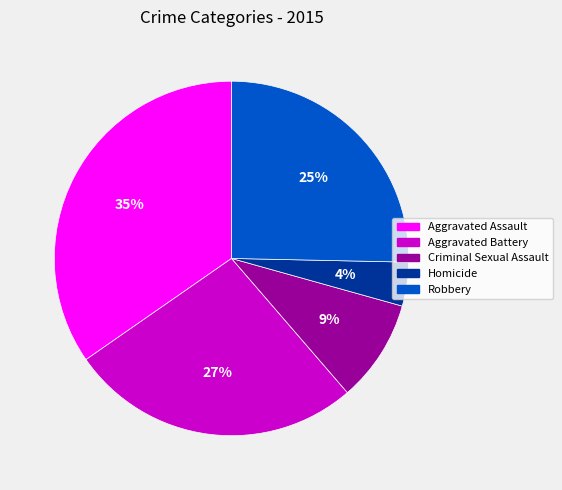

Which slice is the largest?

Aggravated Assault